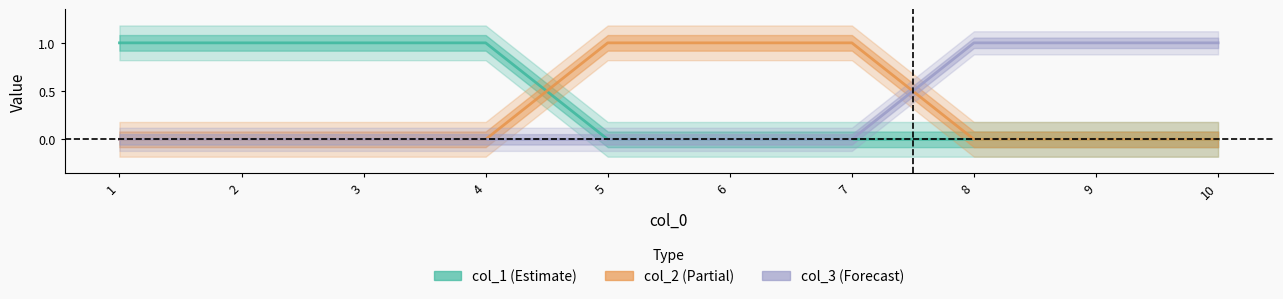

How many series are shown in this chart?

3